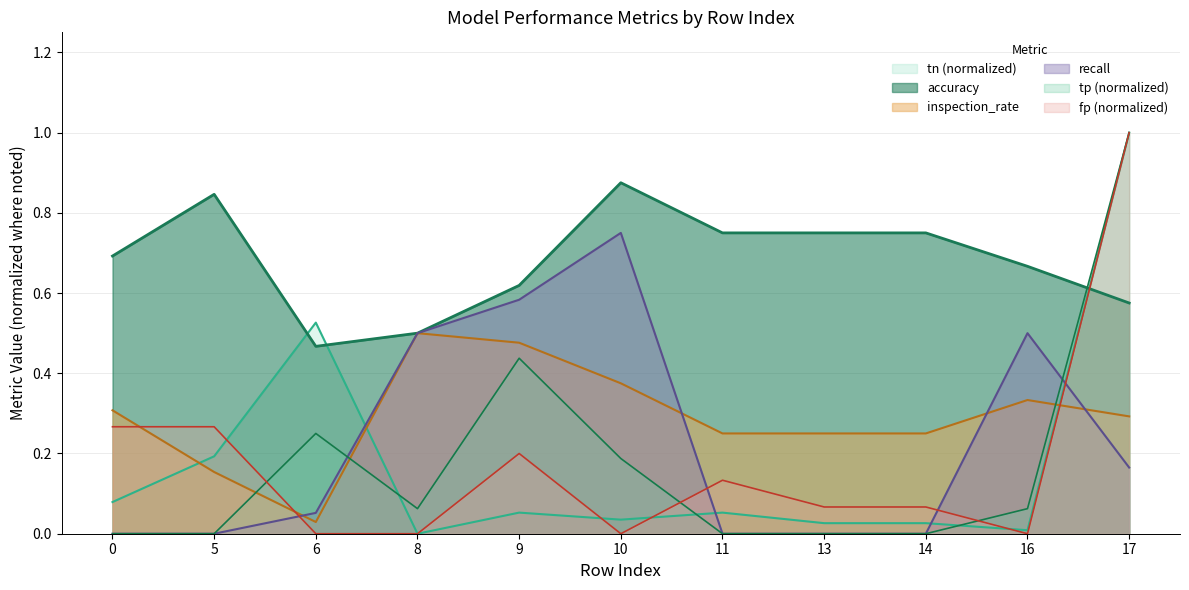

At which category does accuracy reach its first local peak?

5